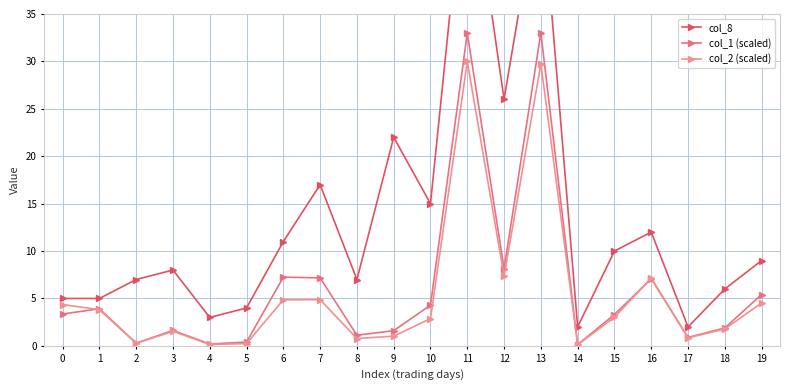

Which series changed the most between 2 and 18?

col_1 (scaled)